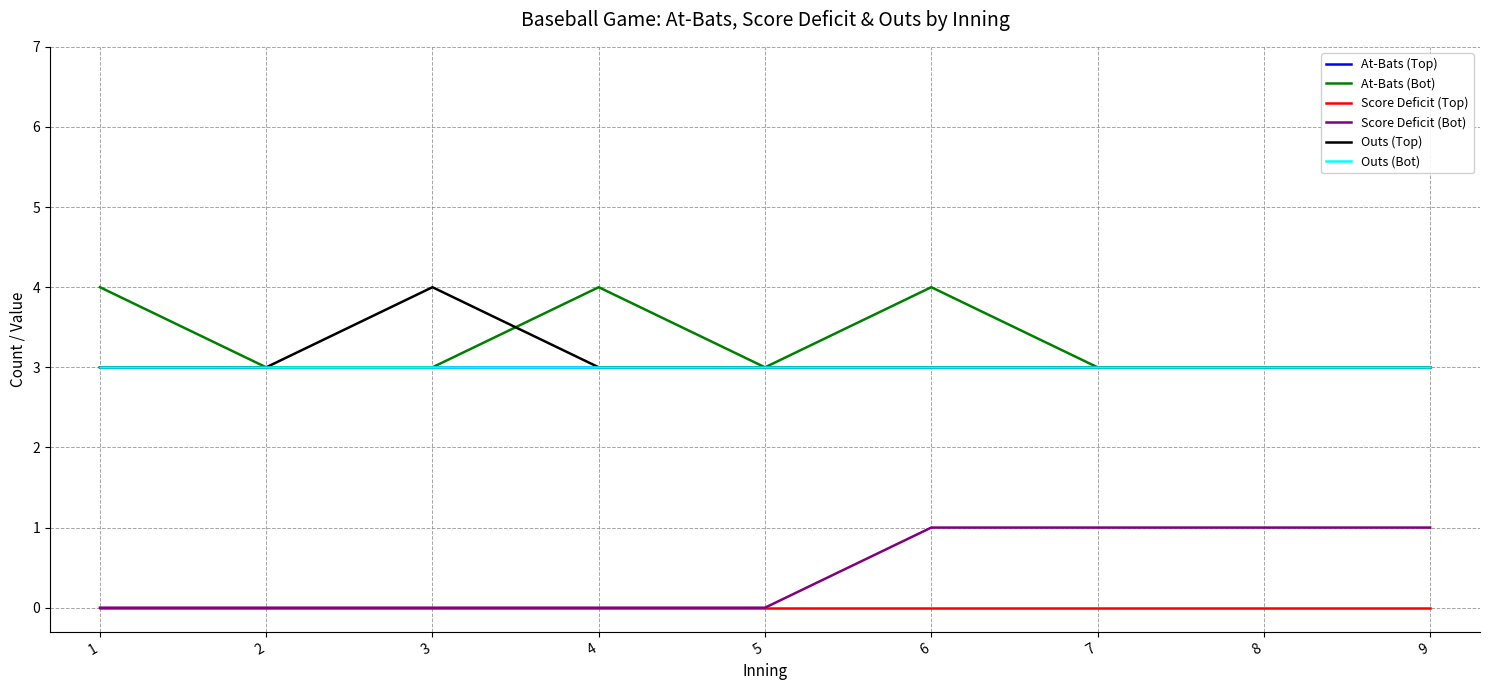

Which category has the lowest value in the At-Bats (Bot) series?

2